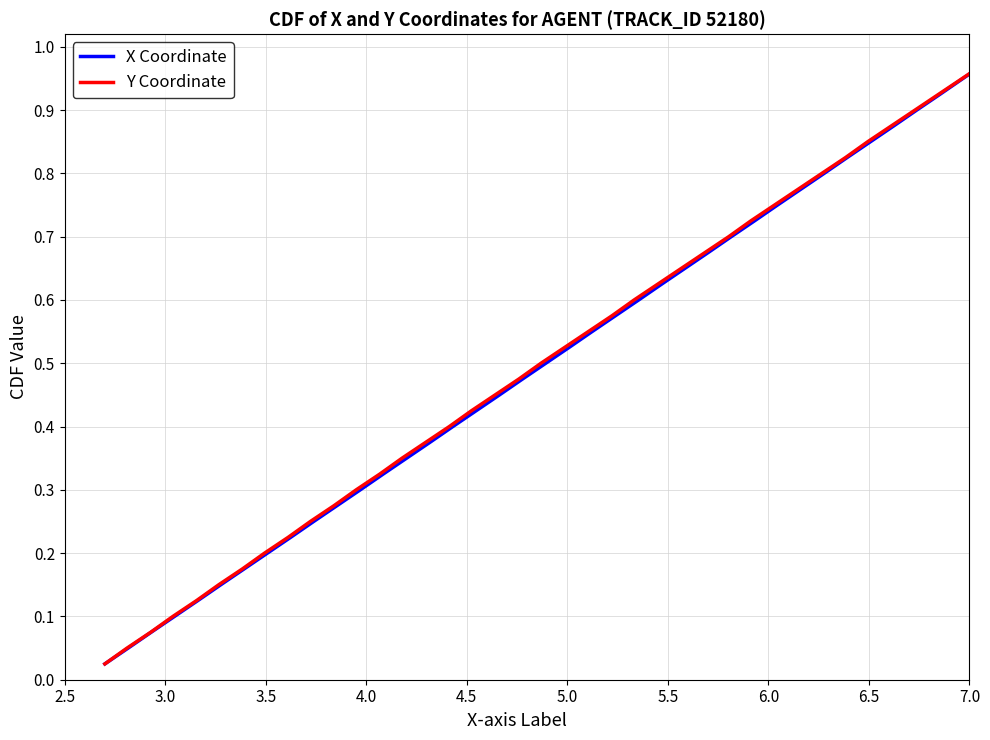

Which series has the widest spread of values?

X Coordinate